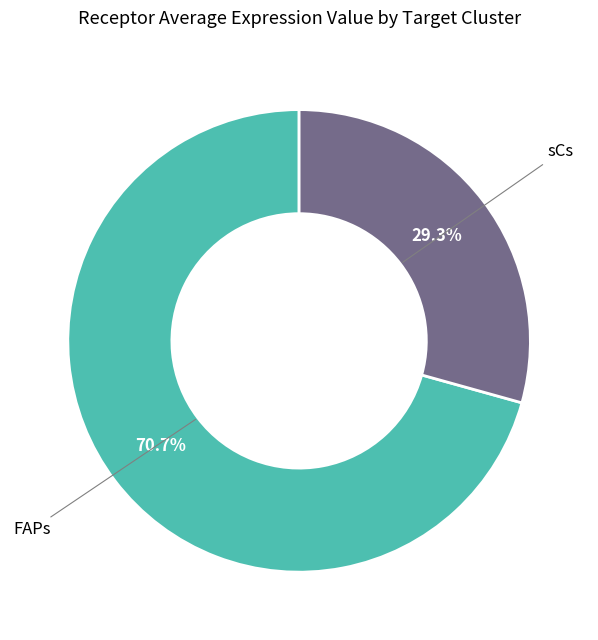

How many slices are in this pie chart?

2